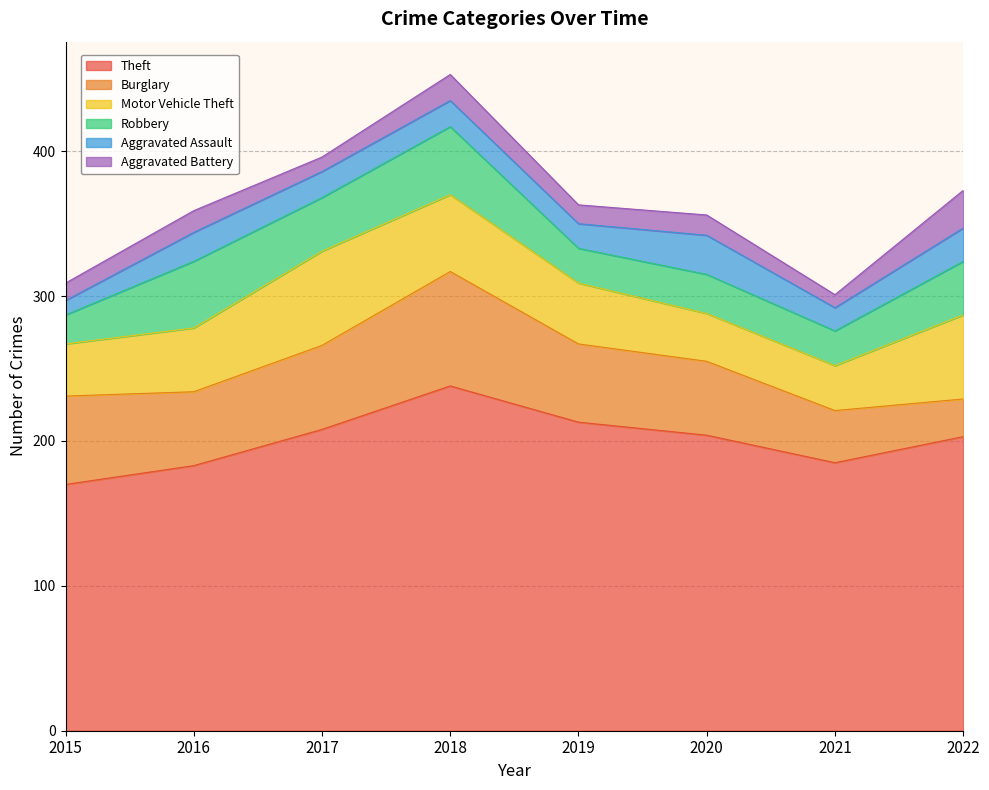

At which category does Burglary reach its first local peak?

2018